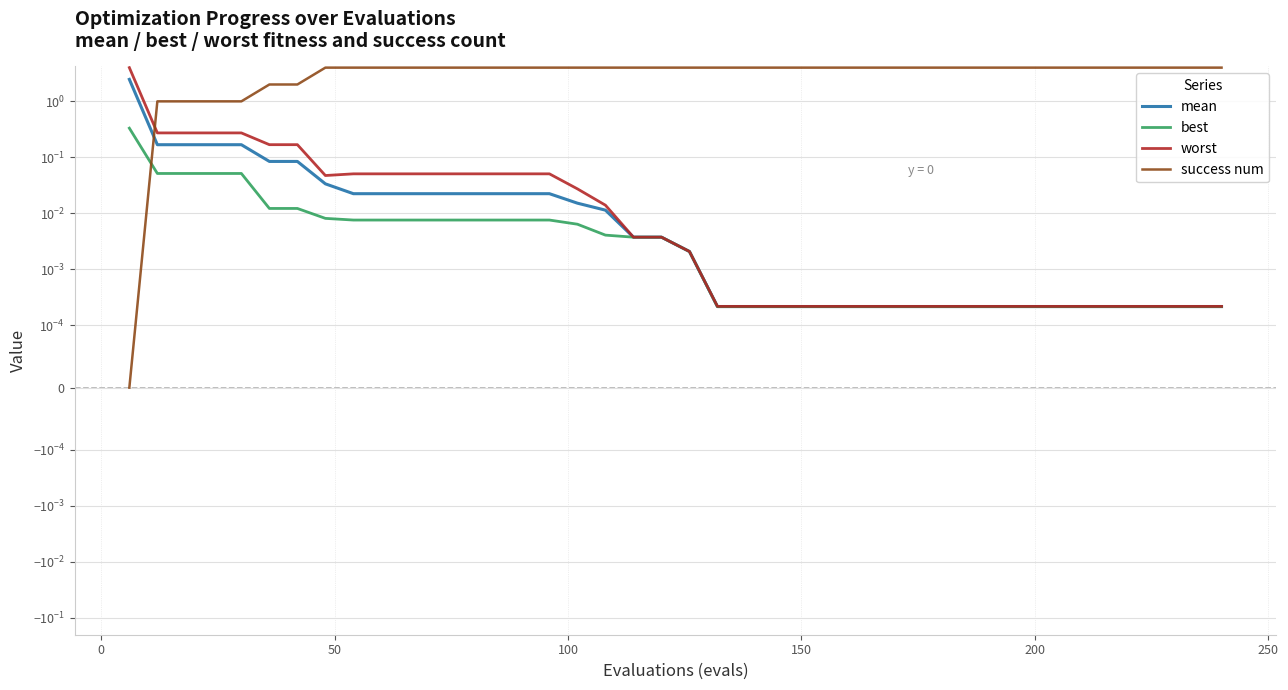

How many lines are shown in the chart?

4